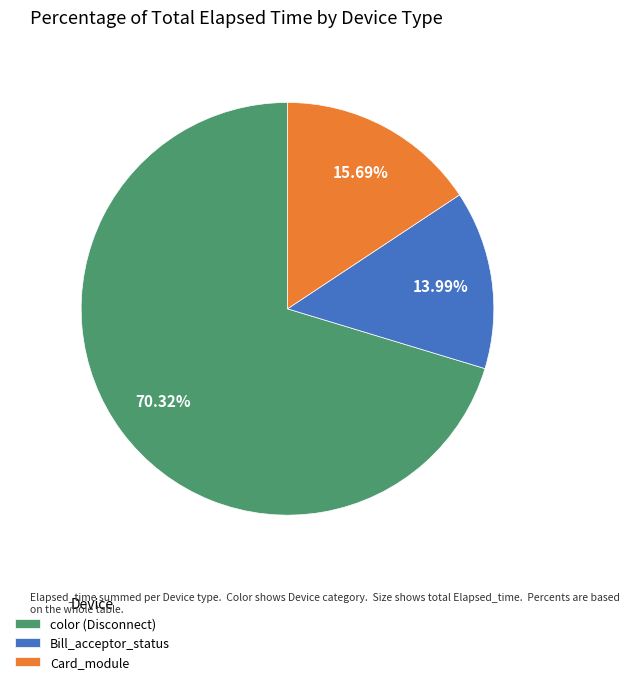

How many segments does this pie chart have?

3